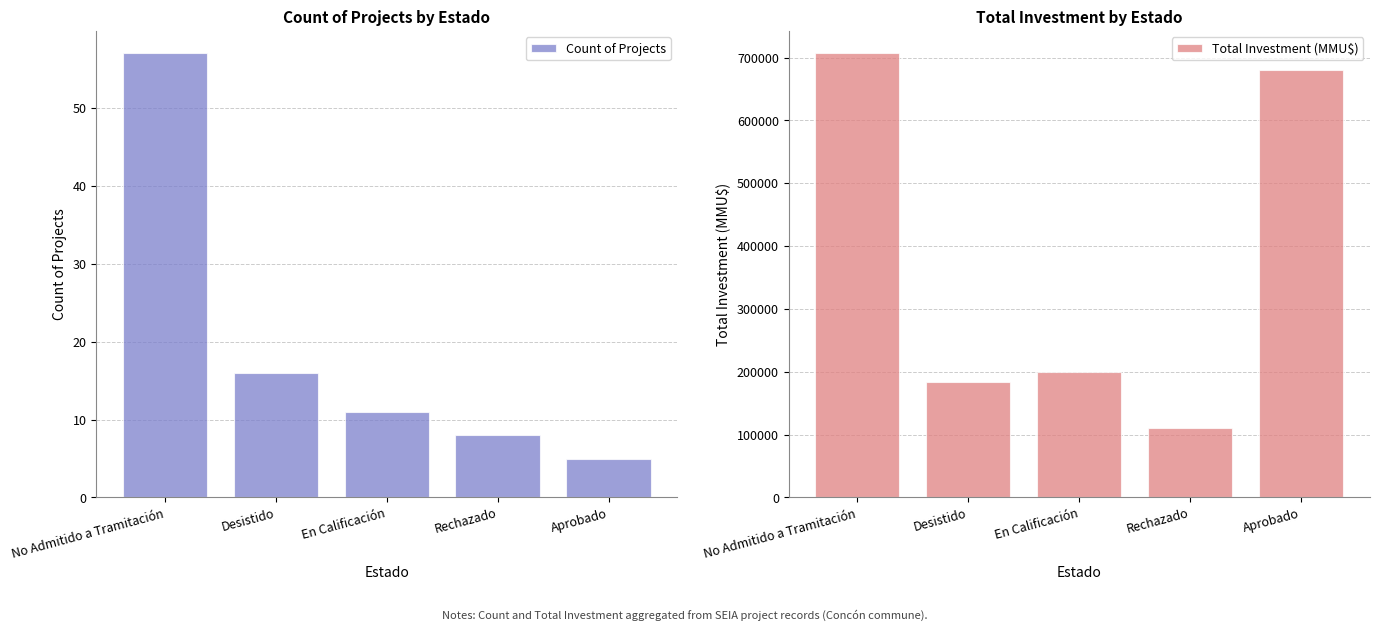

Between No Admitido a Tramitación and Aprobado, which series saw the biggest shift?

Total Investment (MMU$)